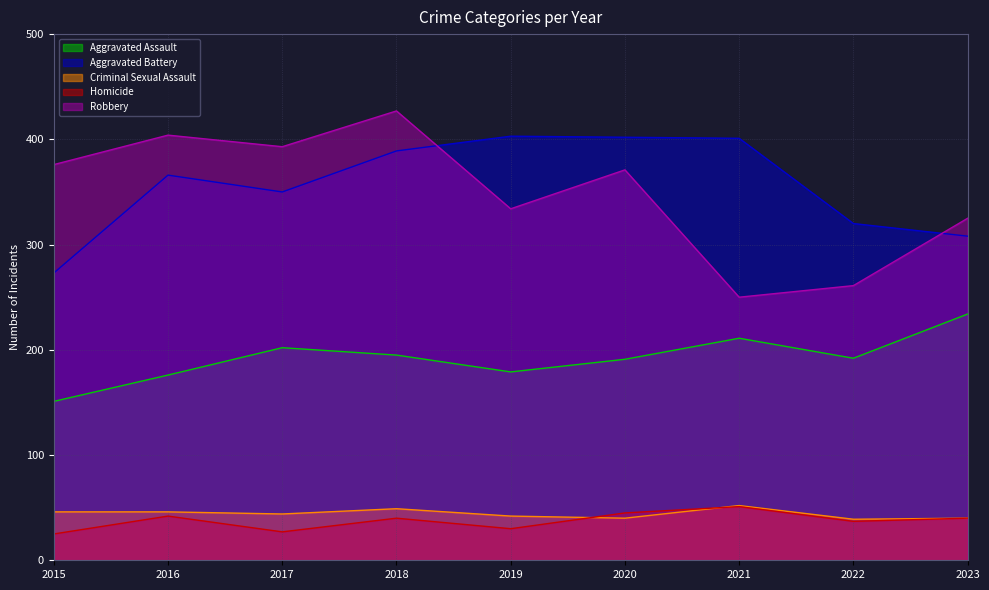

What is the maximum value for Aggravated Assault?

234